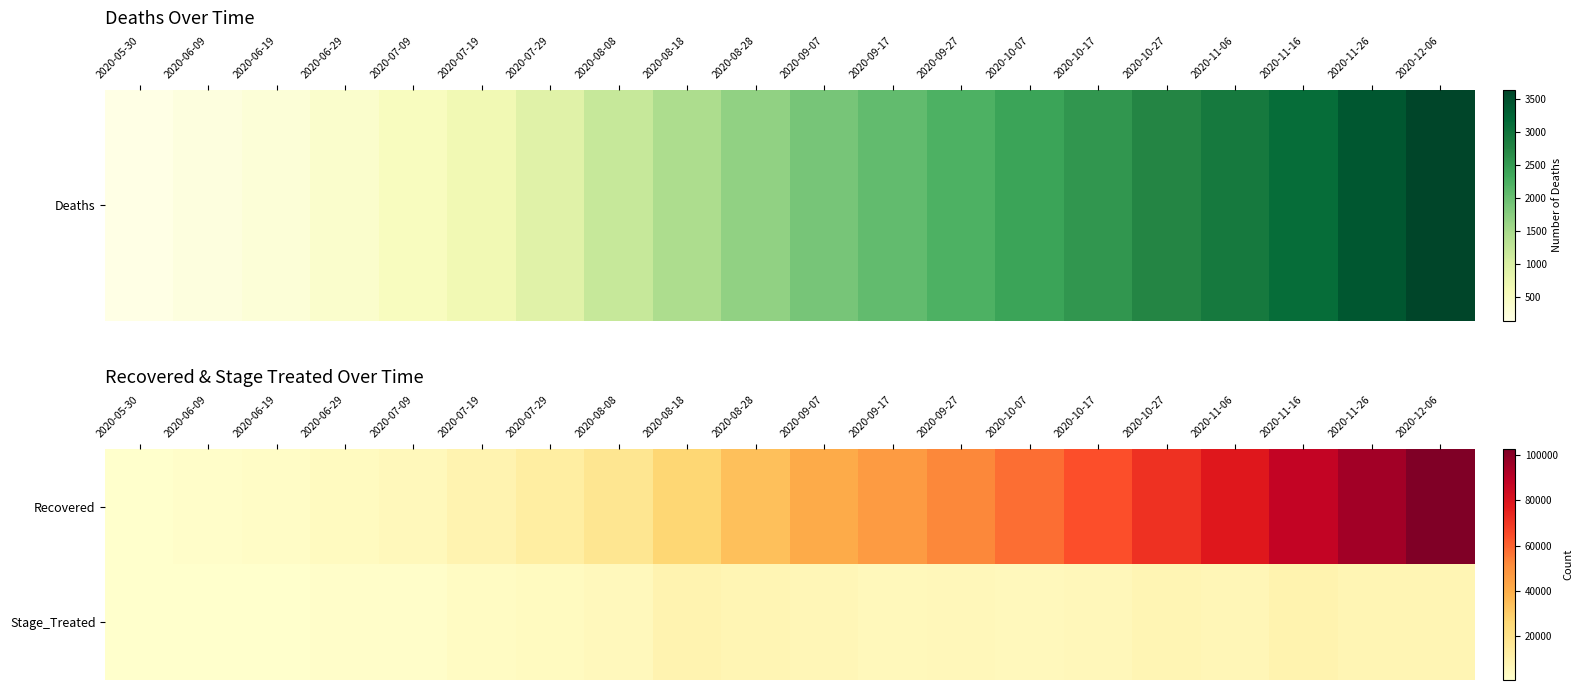

Reading right to left, extract all data points from this chart.

Recovered: 2020-12-06=102582	2020-11-26=95110	2020-11-16=87548	2020-11-06=78206	2020-10-27=71476	2020-10-17=64025	2020-10-07=57954	2020-09-27=52578	2020-09-17=46660	2020-09-07=41127	2020-08-28=34253	2020-08-18=26686	2020-08-08=18081	2020-07-29=13019	2020-07-19=8923	2020-07-09=5807	2020-06-29=4286	2020-06-19=2452	2020-06-09=1727	2020-05-30=855
Stage_Treated: 2020-12-06=7711	2020-11-26=7840	2020-11-16=9538	2020-11-06=6914	2020-10-27=7629	2020-10-17=6232	2020-10-07=5551	2020-09-27=6073	2020-09-17=5707	2020-09-07=7086	2020-08-28=7801	2020-08-18=8851	2020-08-08=5343	2020-07-29=4346	2020-07-19=3260	2020-07-09=1642	2020-06-29=1944	2020-06-19=795	2020-06-09=946	2020-05-30=1004